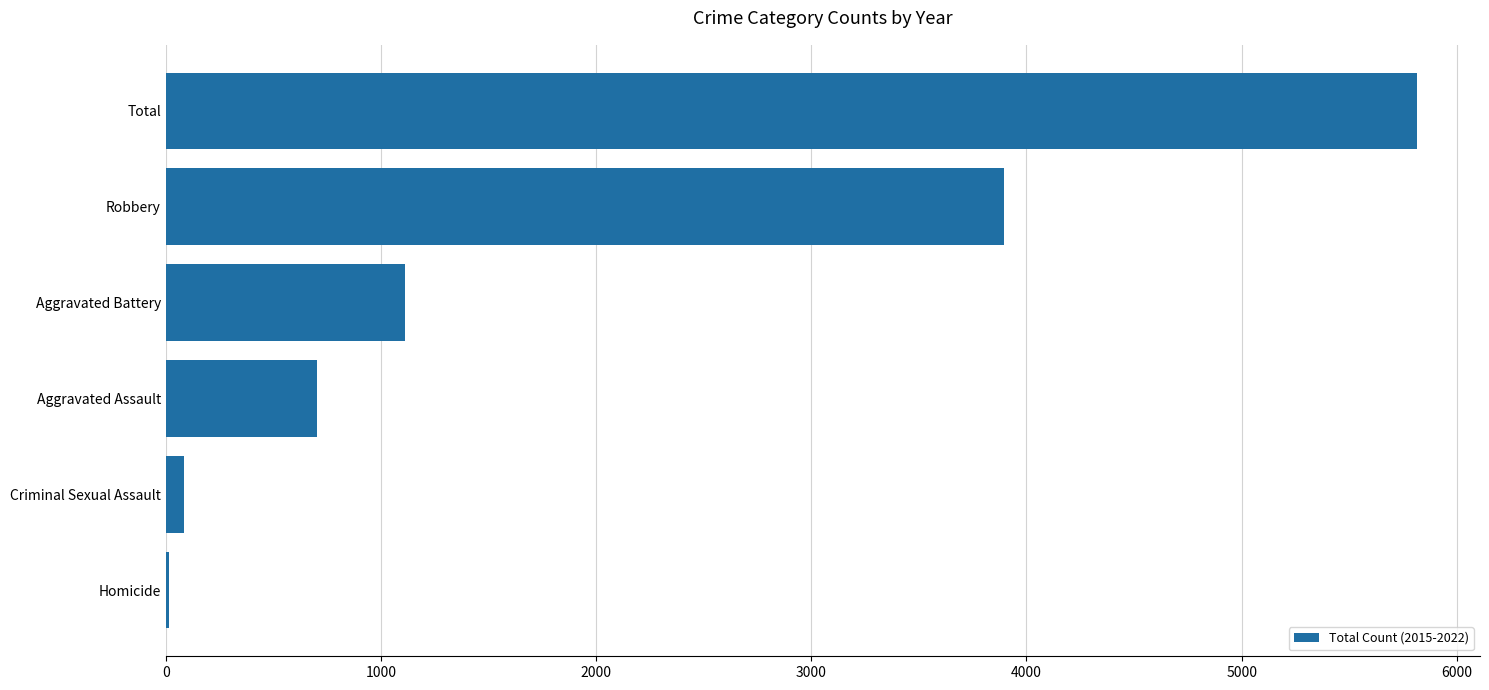

Which category has the highest value across all series?

Total